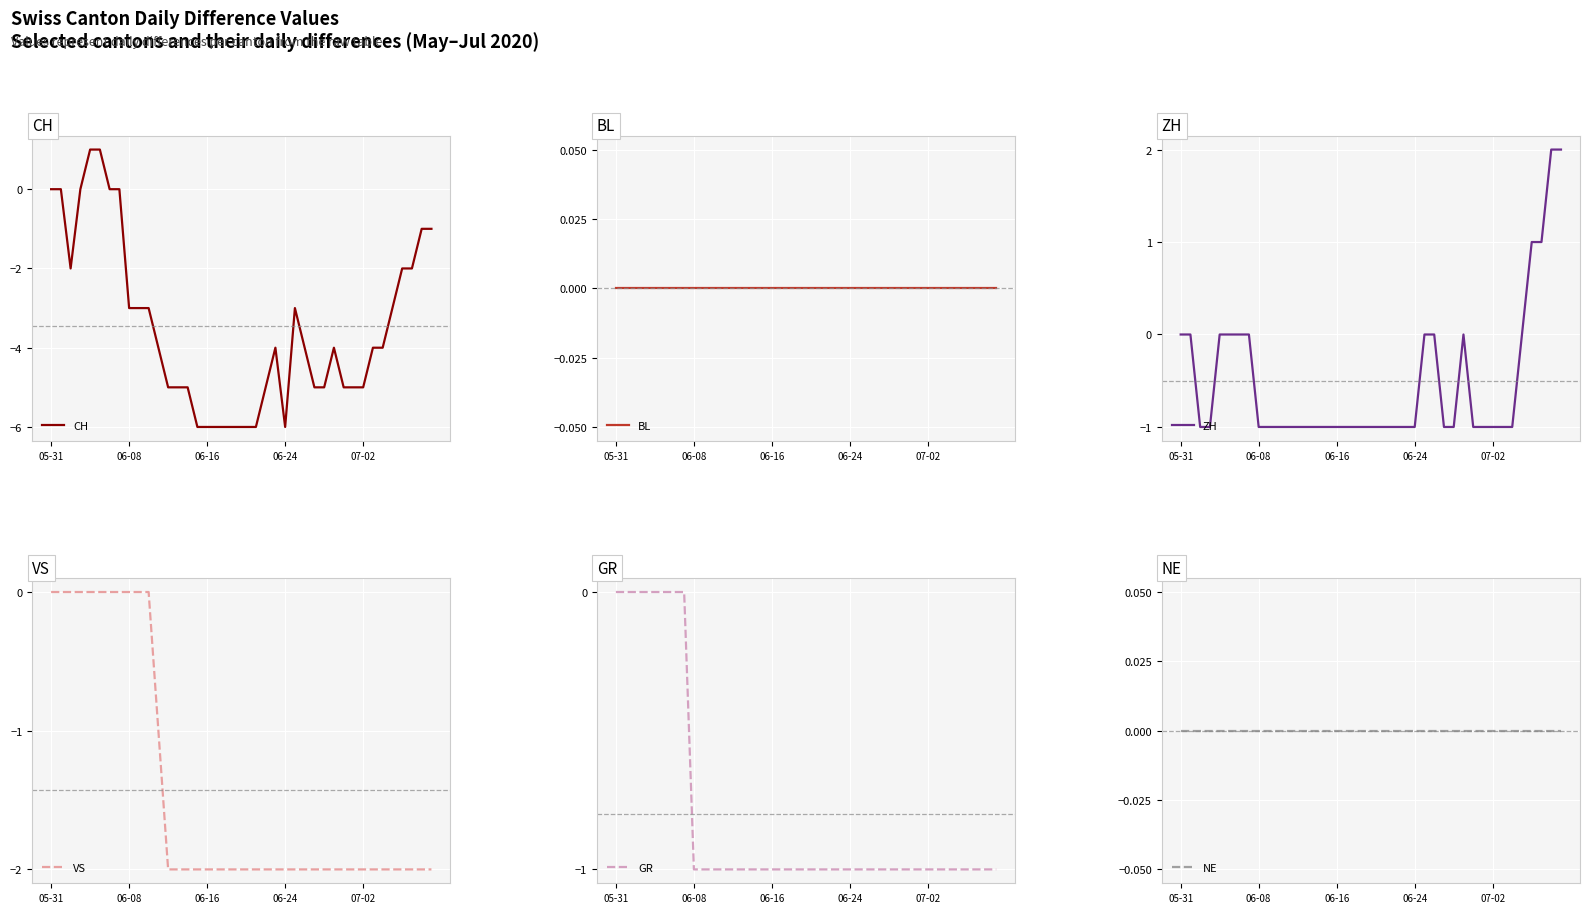

What are all the series names shown in the legend?

CH, BL, ZH, VS, GR, NE